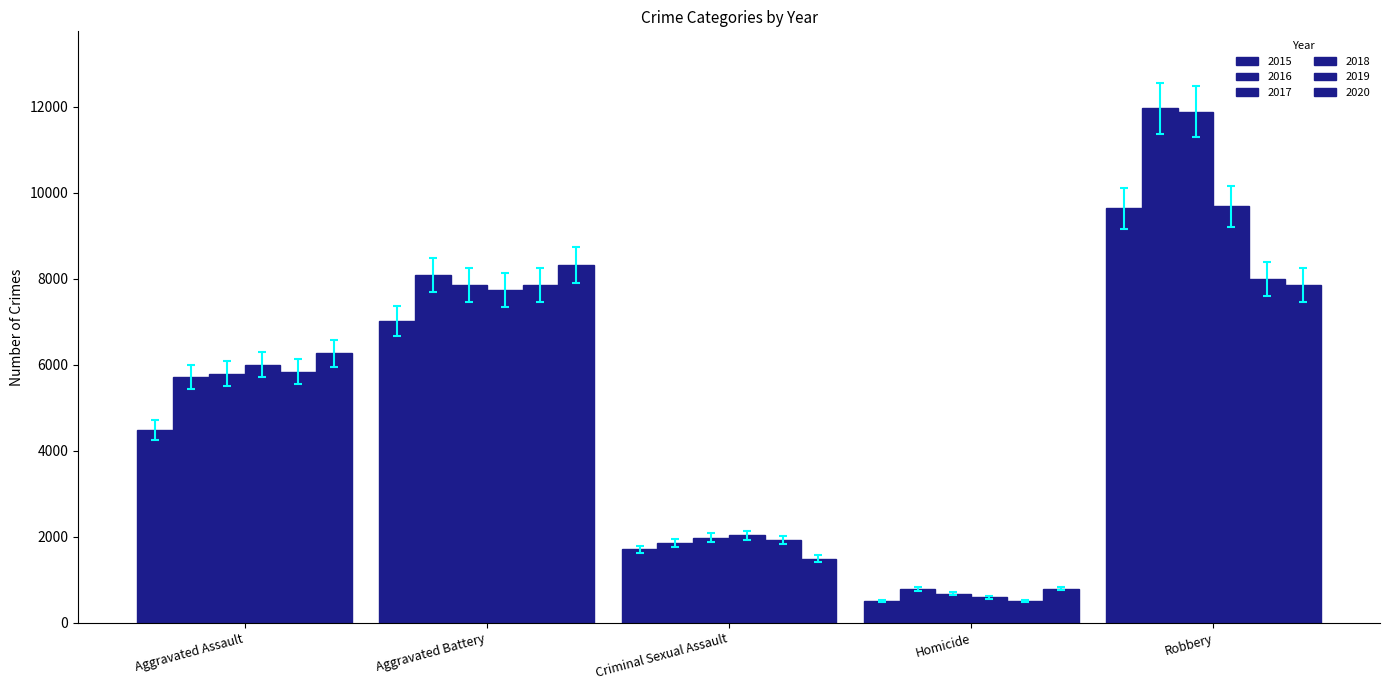

Between Aggravated Battery and Criminal Sexual Assault, which is larger?

Aggravated Battery